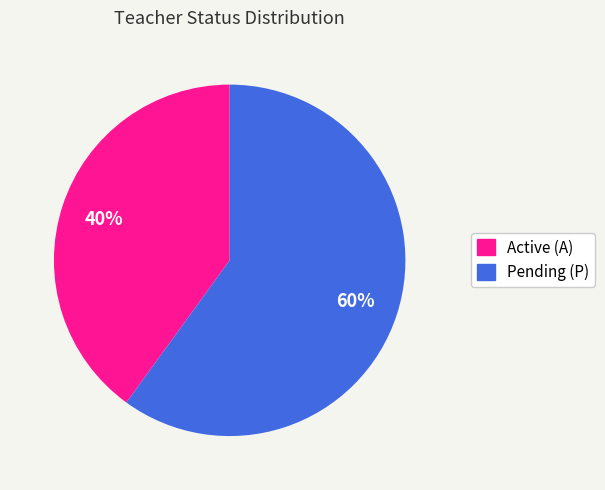

Is there a majority slice in this chart?

Yes